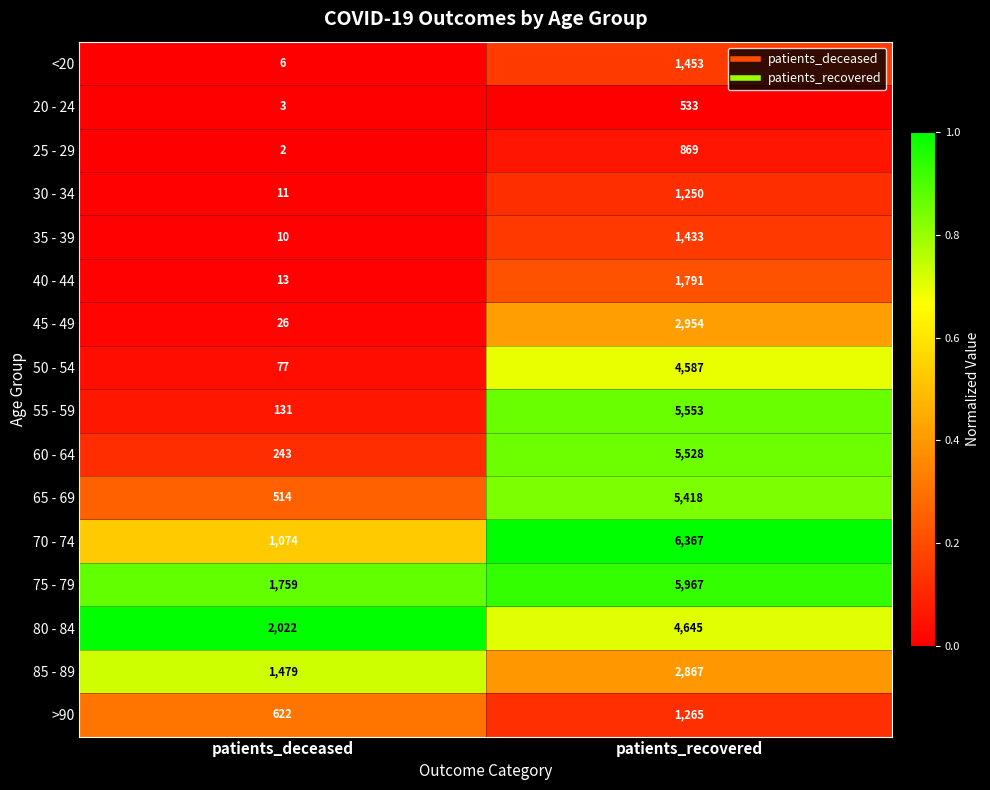

What is the greatest value displayed?

6367